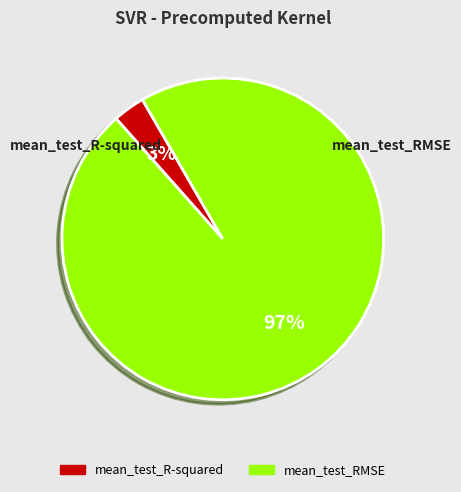

To the nearest percent, what is the combined percentage of mean_test_RMSE and mean_test_R-squared?

100%